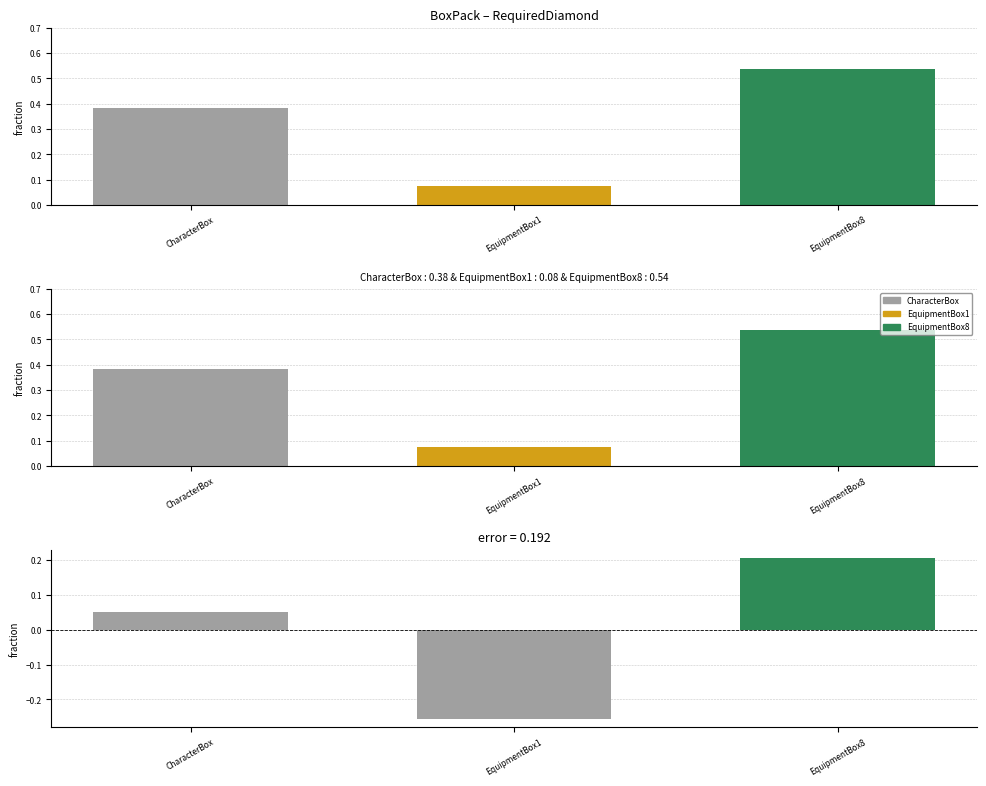

Does the chart contain any negative values?

Yes